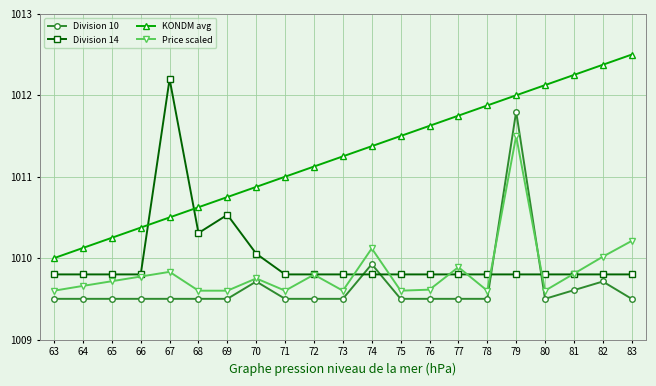

What is the value of the Division 10 point at the 3rd from the left?

1009.5